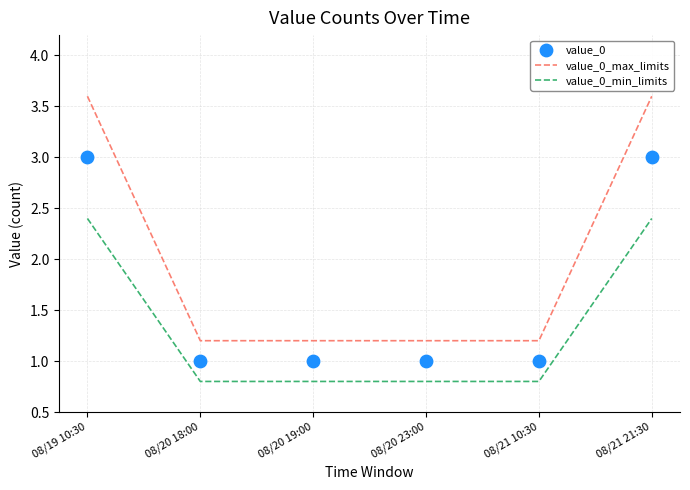

What is the total value across all series at 08/20 23:00?

3.0